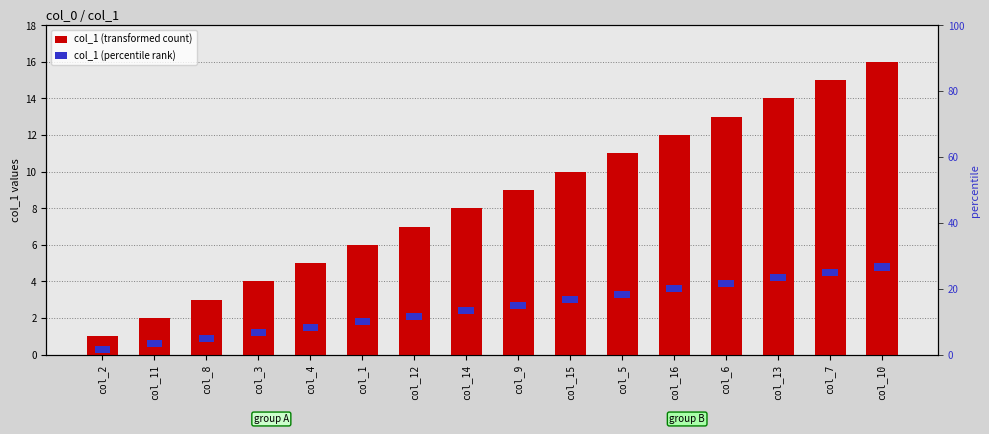

What is the total value across all series at col_1?

6.4